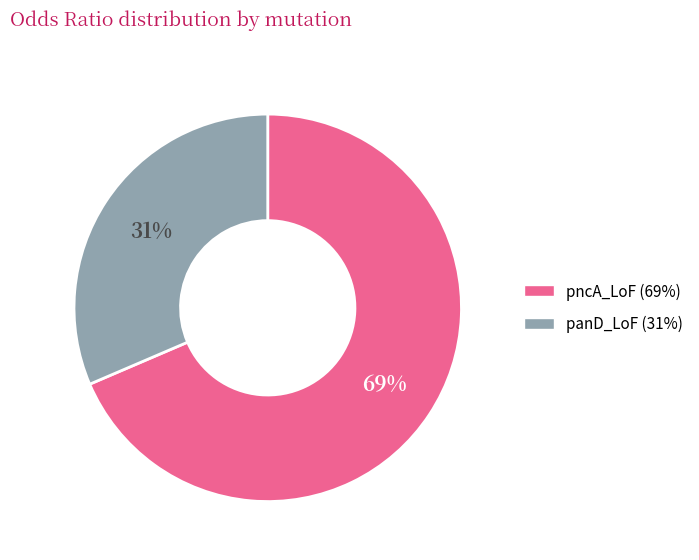

Is there a majority slice in this chart?

Yes